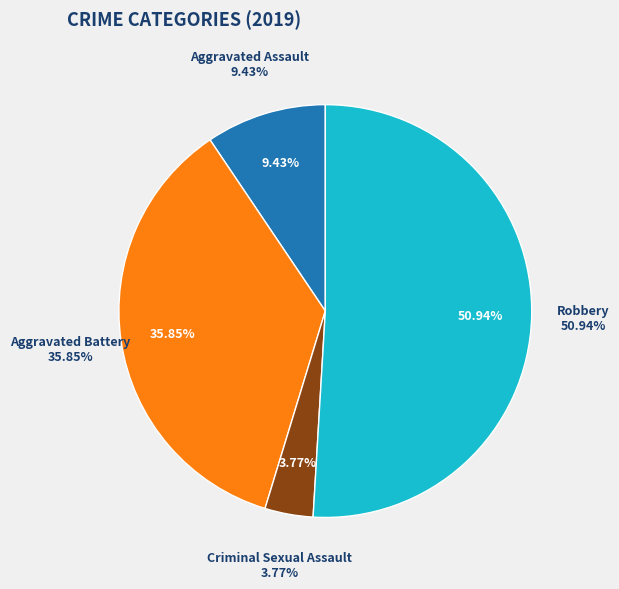

What percentage do Aggravated Battery and Robbery together represent?

86.8%